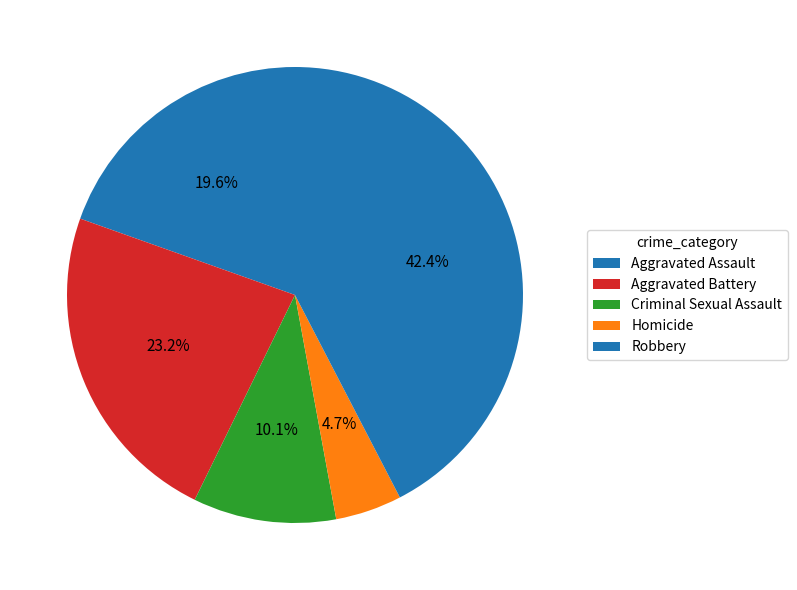

To the nearest percent, what is the difference between the largest and smallest slice percentages?

38%